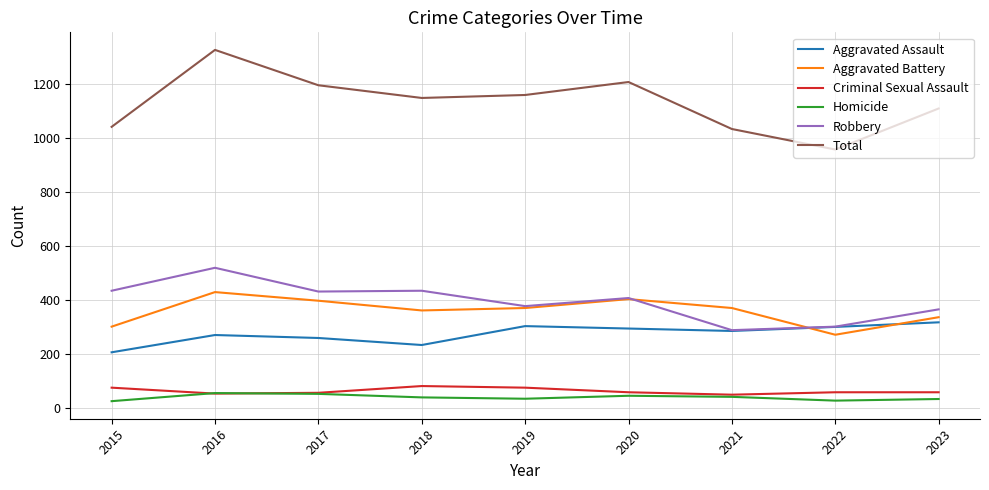

At which category does Total reach its first local peak?

2016